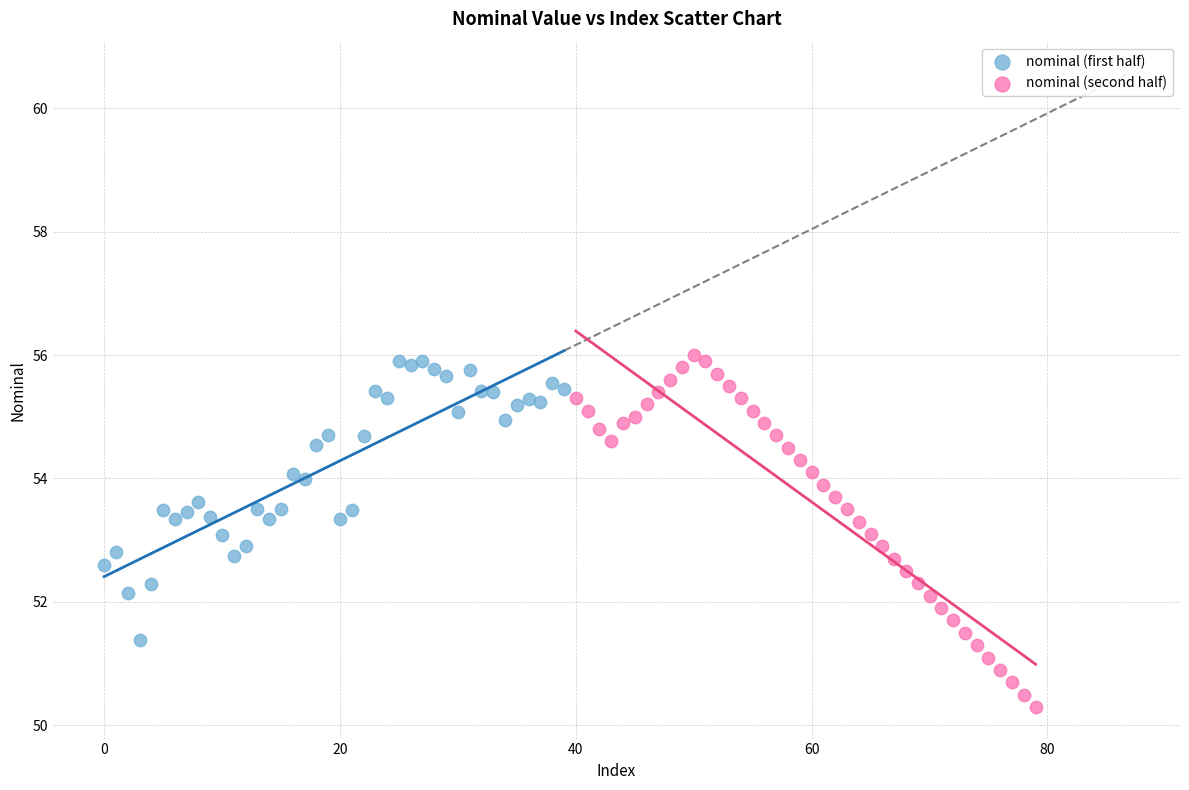

Which series has the widest spread of Y values?

nominal (second half)